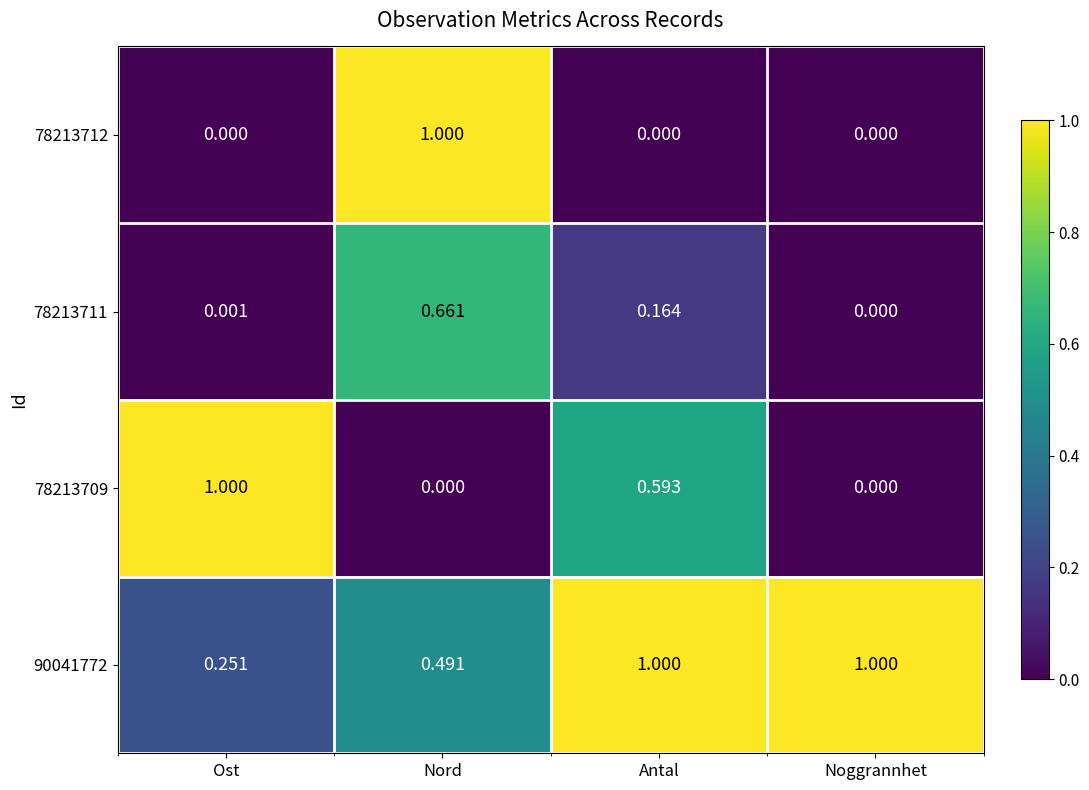

Which category has the highest value in the 78213712 series?

Nord